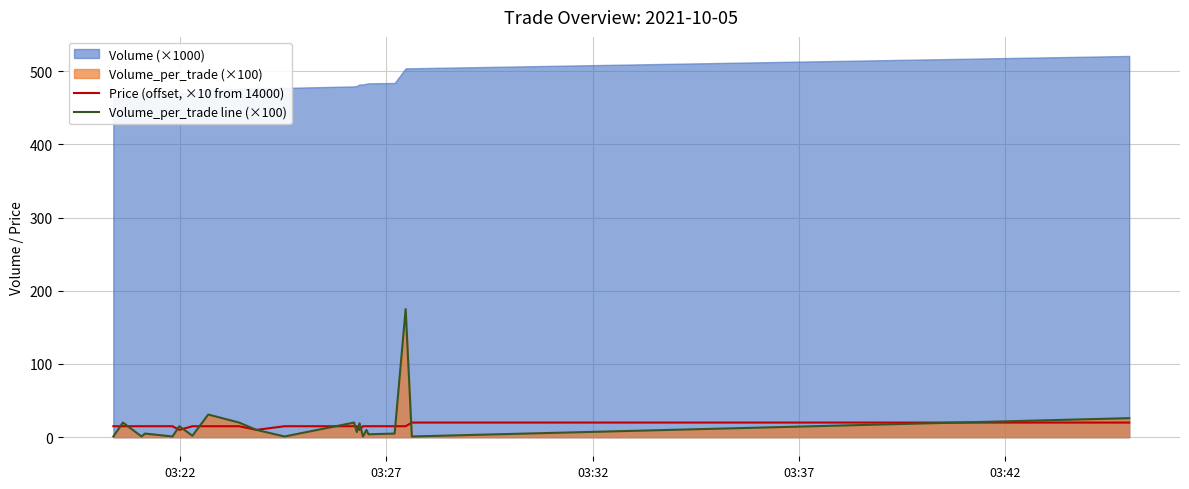

What is the maximum value for Volume_per_trade line (×100)?

175